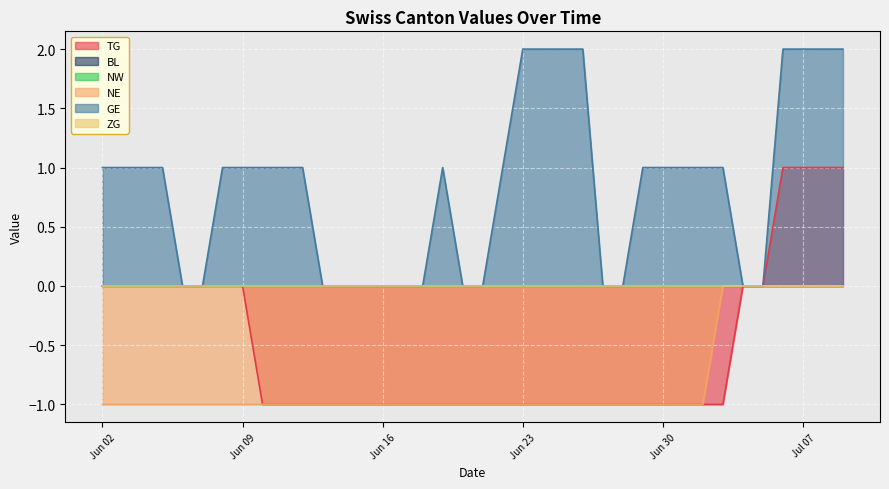

What is the sum of the TG values at 2020-07-10 and 2020-07-06?

2